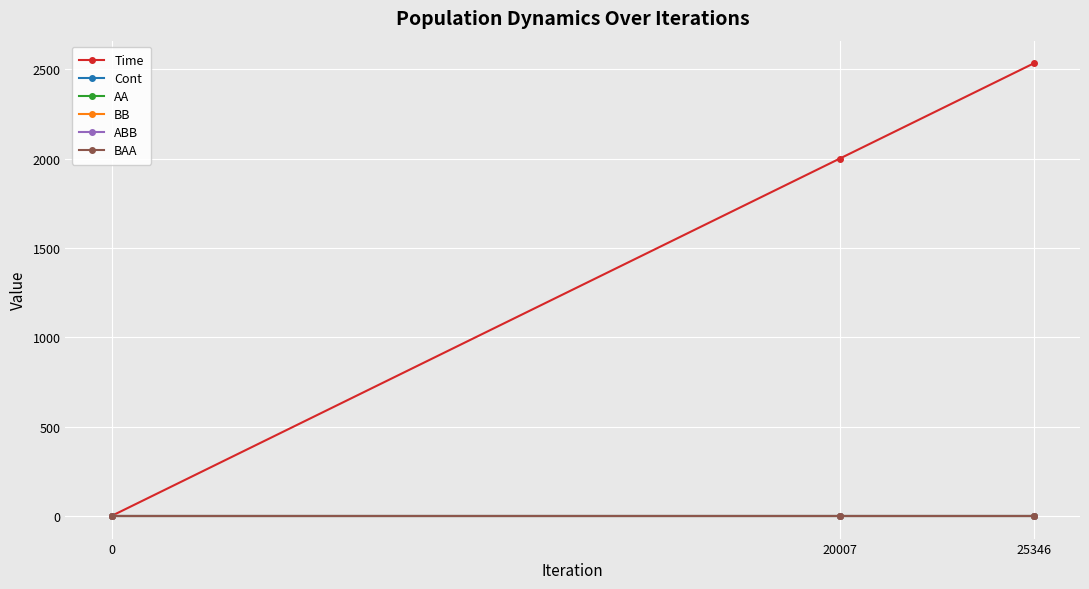

Reading left to right, what are all the values shown in this chart?

Time: 0.0	2000.0	2533.8
Cont: 0.0	0.0	0.0
AA: 0.0	0.0	0.0
BB: 0.0	0.0	0.0
ABB: 0.0	0.0	0.0
BAA: 0.0	0.0	0.0